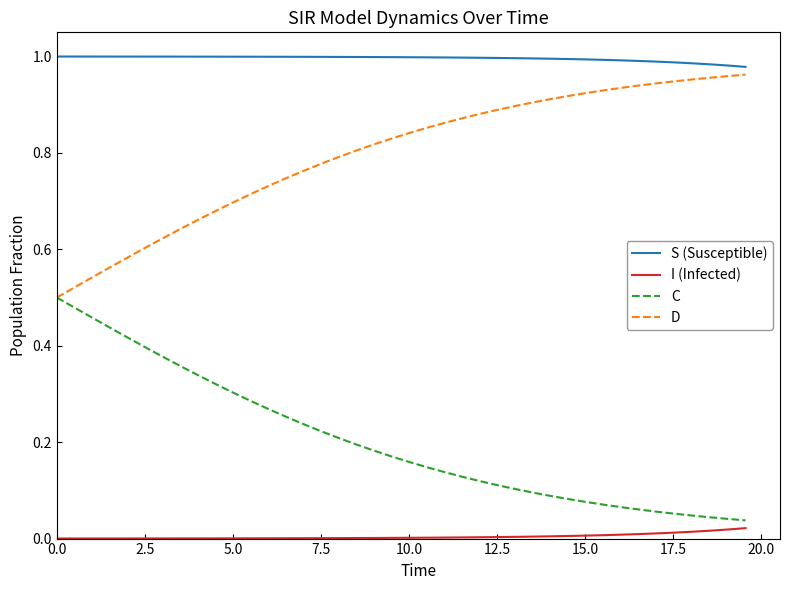

Which series has the largest total across all categories?

S (Susceptible)